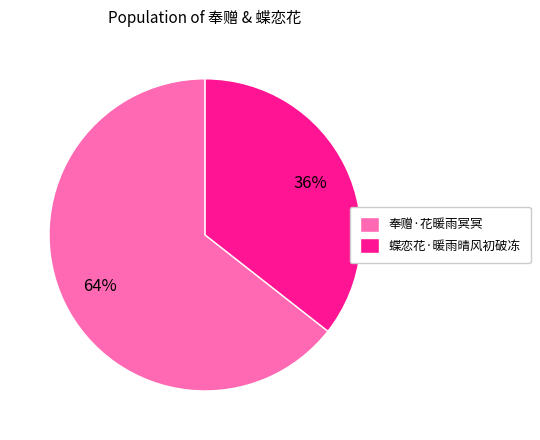

Is 蝶恋花·暖雨晴风初破冻 the majority of the pie?

No